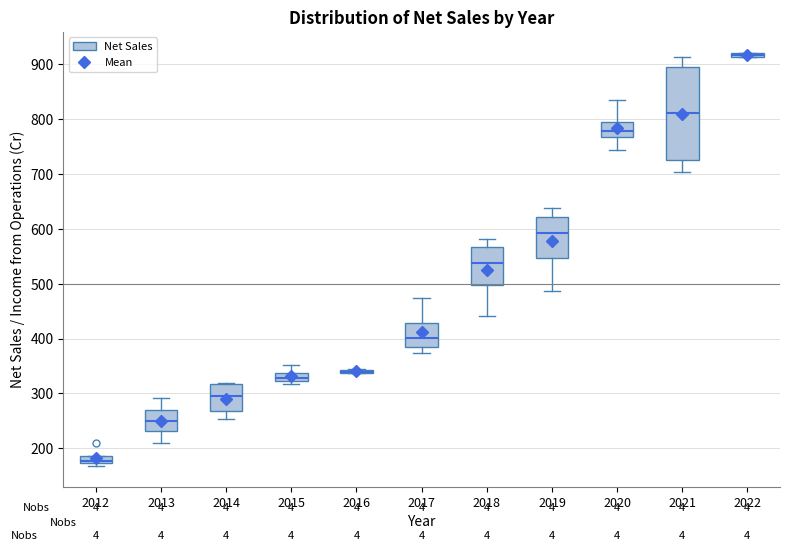

Where does the median line of the box at x = 2019 sit on the y-axis? The values are not printed on the chart, so give them approximately, as read against the axis.

590